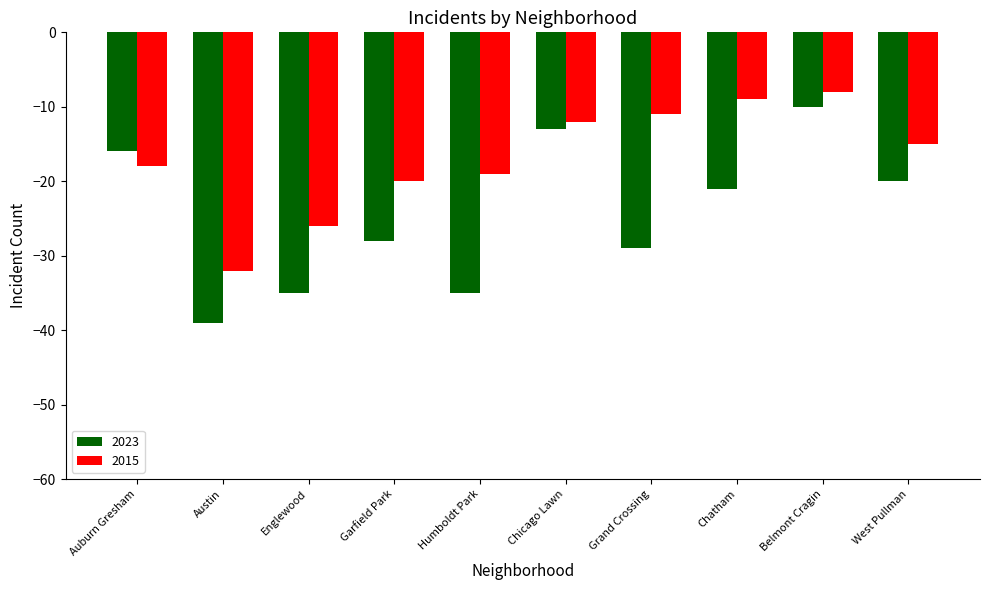

Rank the series by their average value, from highest to lowest.

2015, 2023